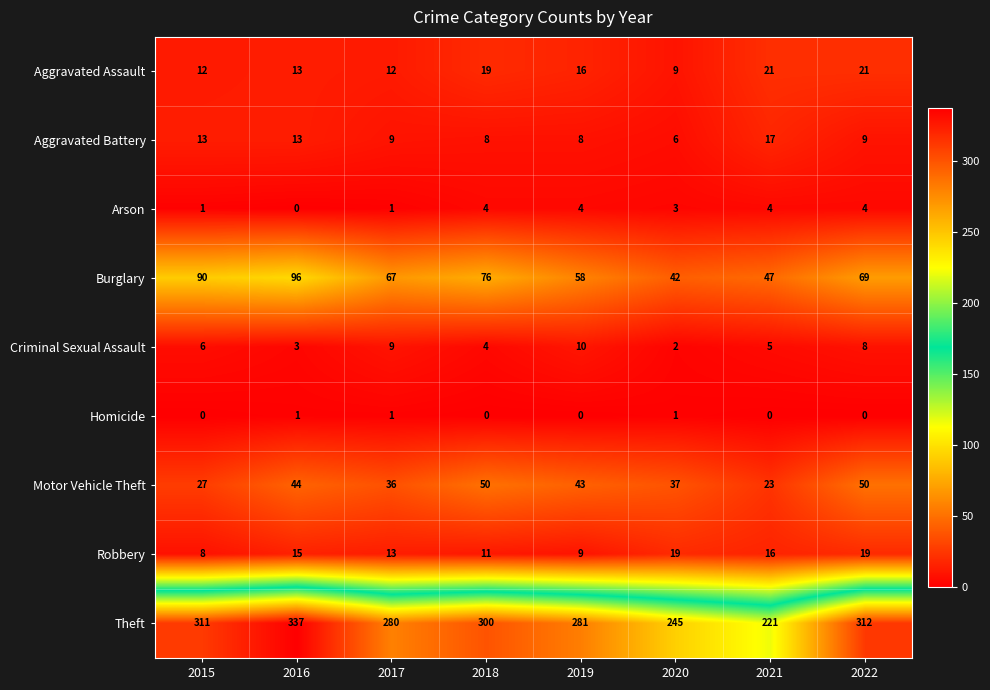

What is the total value across all series at 2018?

472